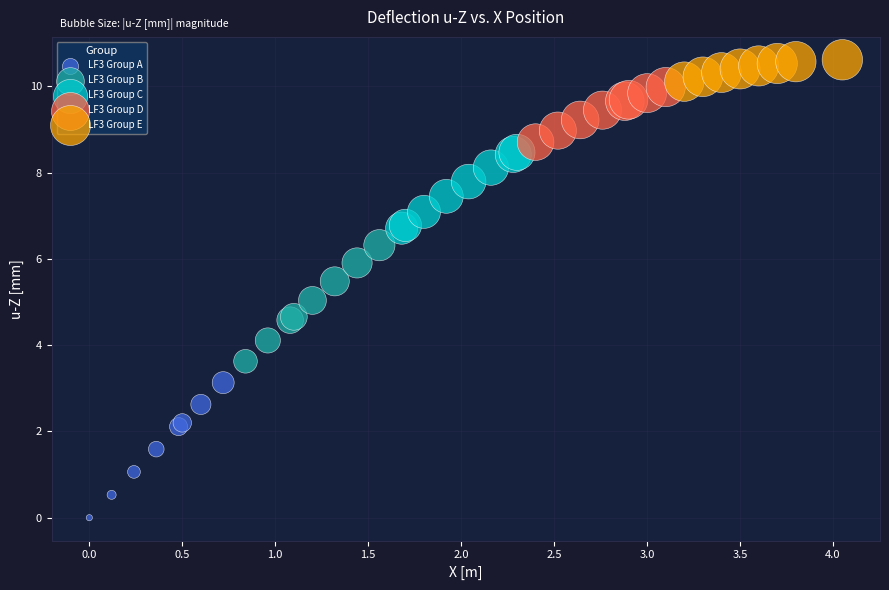

Which series has the widest spread of Y values?

LF3 Group A